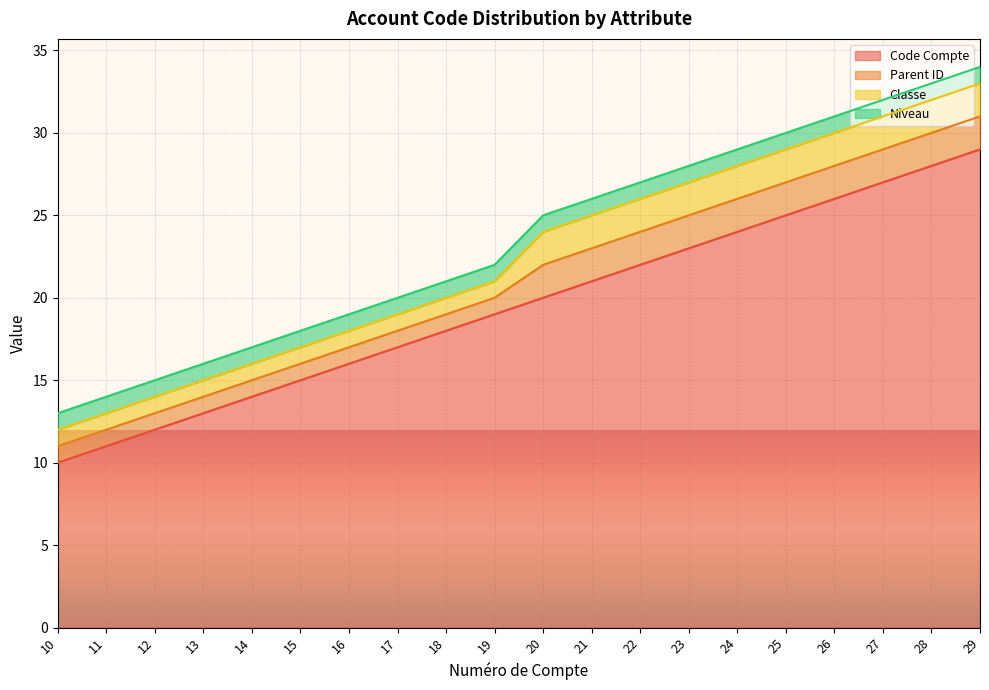

Reading right to left, transcribe all the data shown in this chart.

Code Compte: 29	28	27	26	25	24	23	22	21	20	19	18	17	16	15	14	13	12	11	10
Parent ID: 2	2	2	2	2	2	2	2	2	2	1	1	1	1	1	1	1	1	1	1
Classe: 2	2	2	2	2	2	2	2	2	2	1	1	1	1	1	1	1	1	1	1
Niveau: 1	1	1	1	1	1	1	1	1	1	1	1	1	1	1	1	1	1	1	1